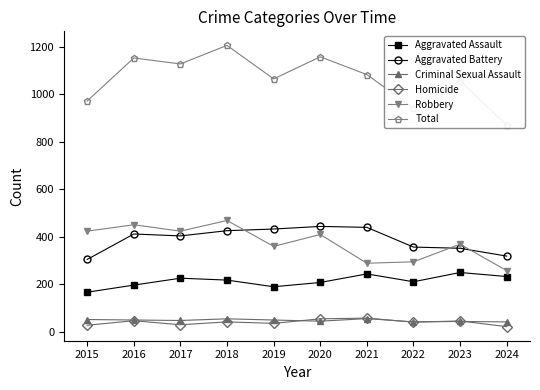

What value does the Criminal Sexual Assault series have at 2017?

47